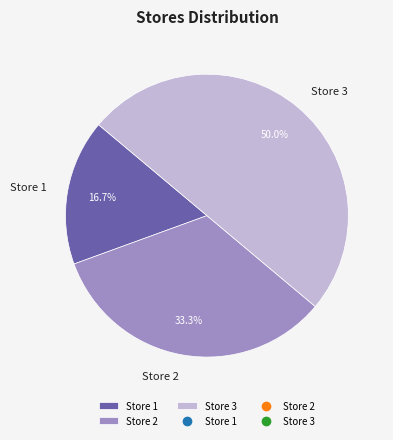

Does Store 1 represent more than half of the total?

No